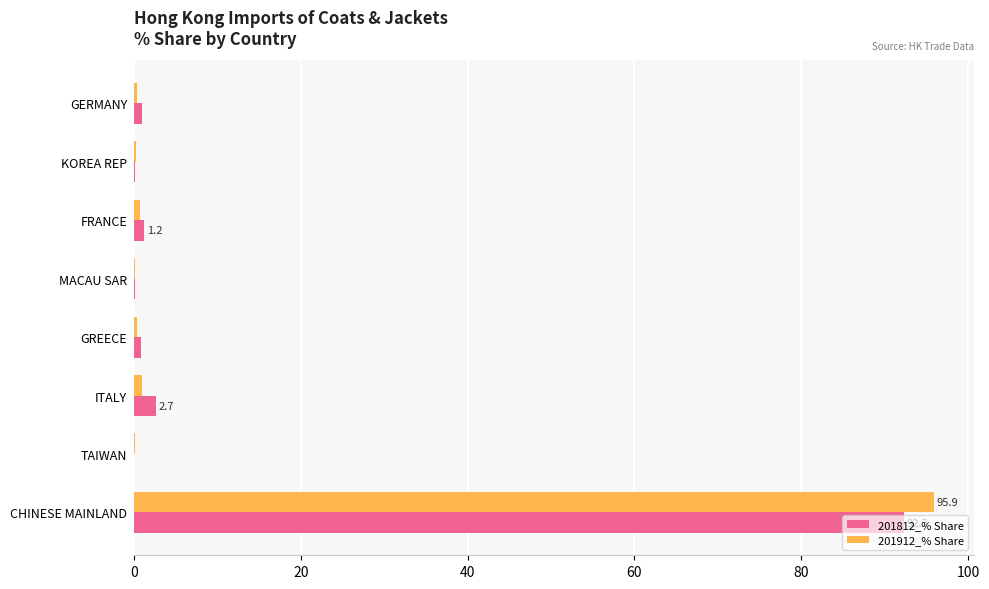

What is the highest value of the 201912_% Share series?

95.9